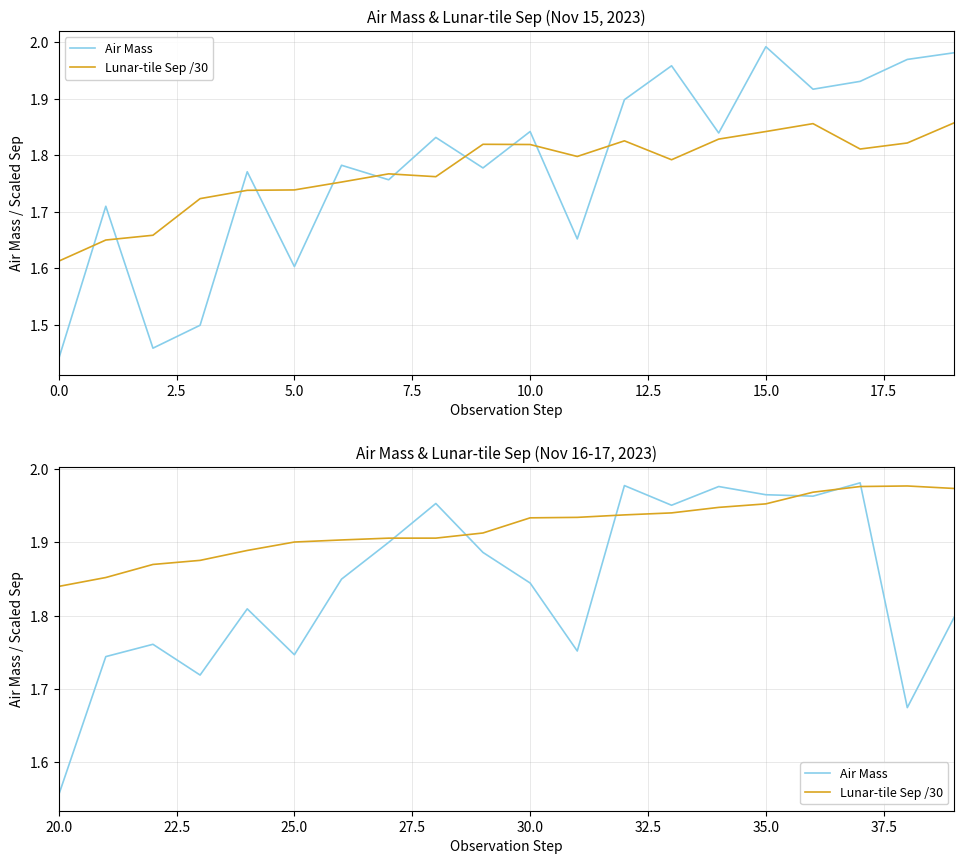

True or false: Lunar-tile Sep /30 and Air Mass intersect in this chart.

True